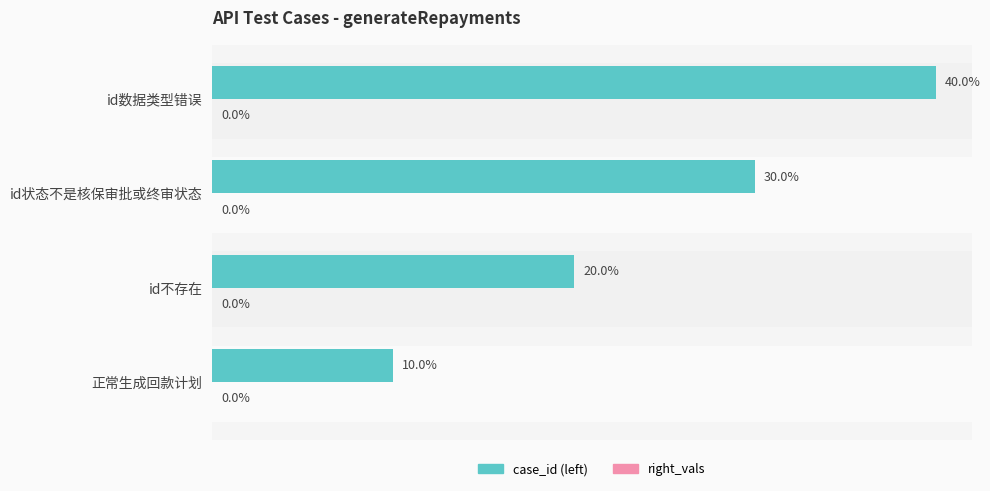

List the labels in order of value, smallest first.

正常生成回款计划, id不存在, id状态不是核保审批或终审状态, id数据类型错误